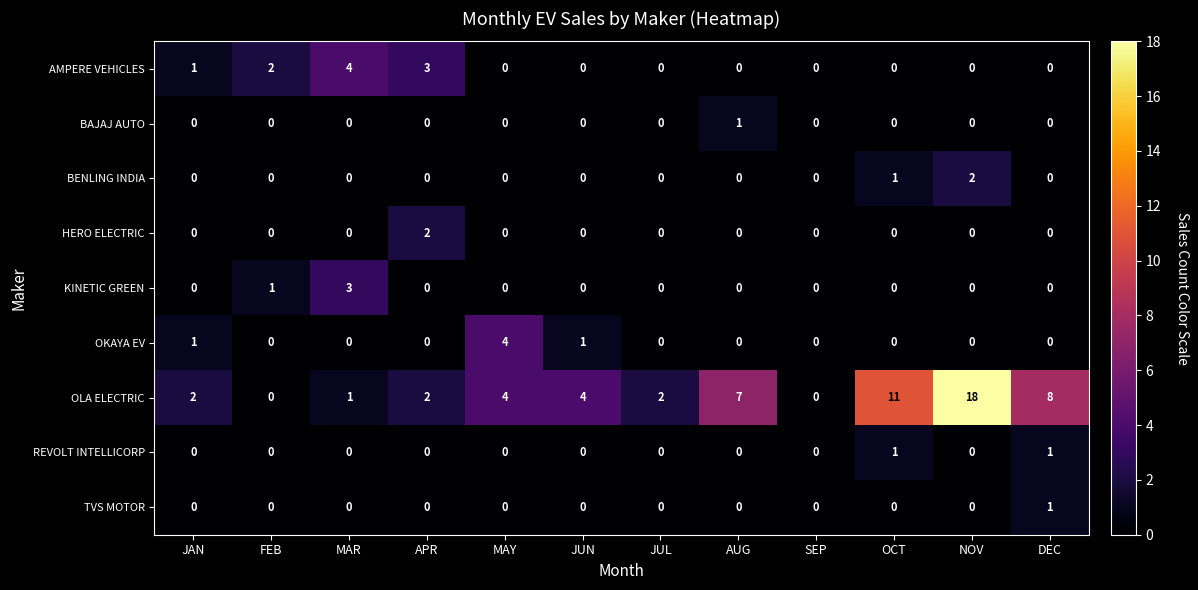

What is the spread (max minus min) of values at OCT?

11